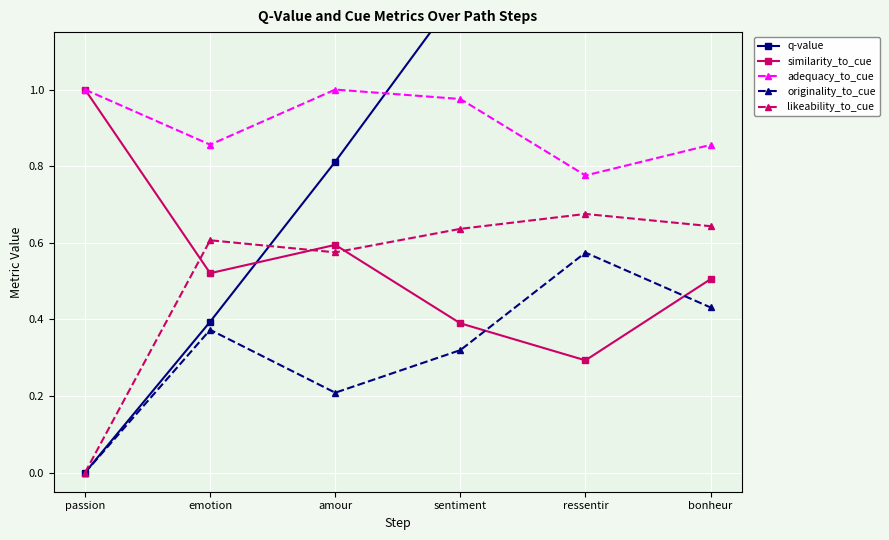

What is the average value of the likeability_to_cue series?

0.5